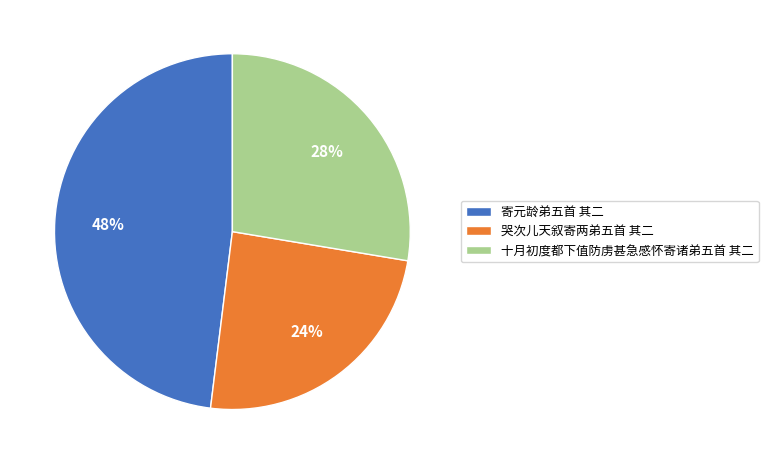

Which slice is the smallest?

哭次儿天叙寄两弟五首 其二